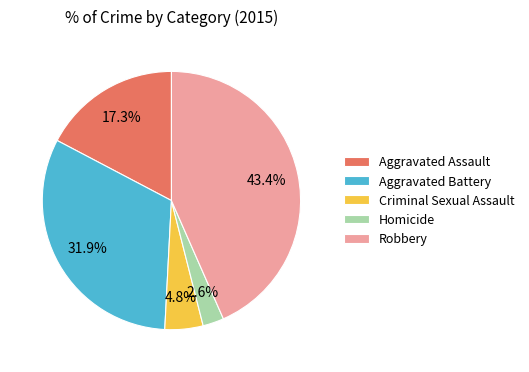

Does Aggravated Assault represent more than half of the total?

No